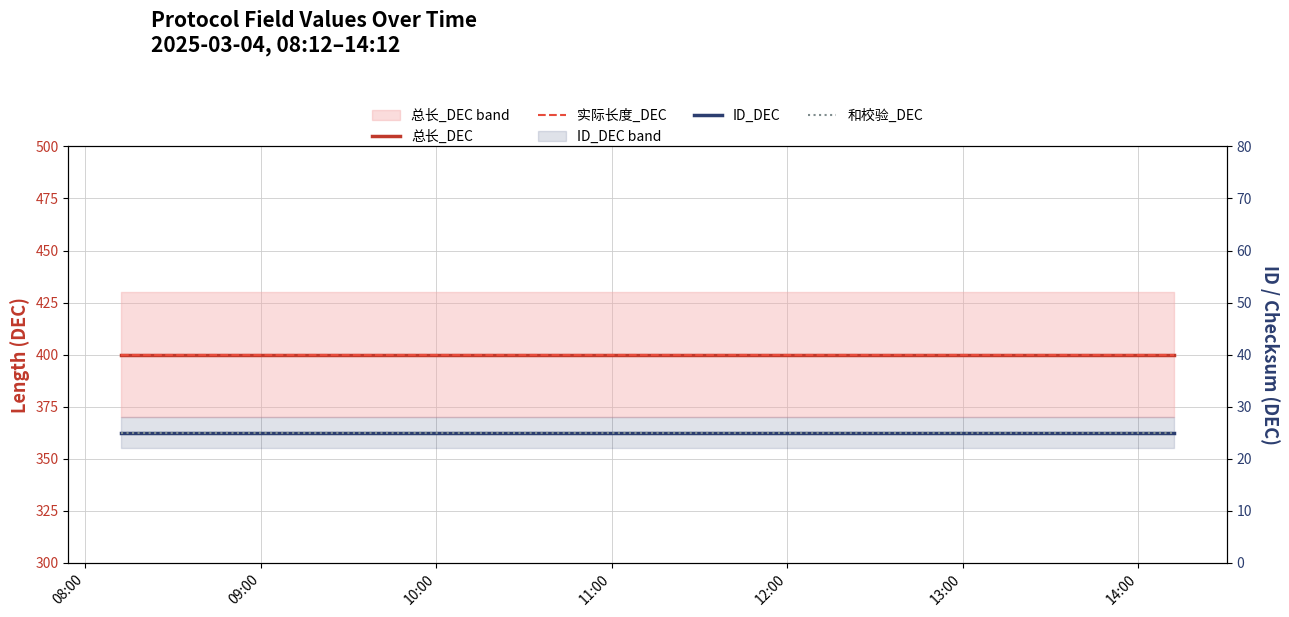

At which category is the sum across all series the highest?

08:00